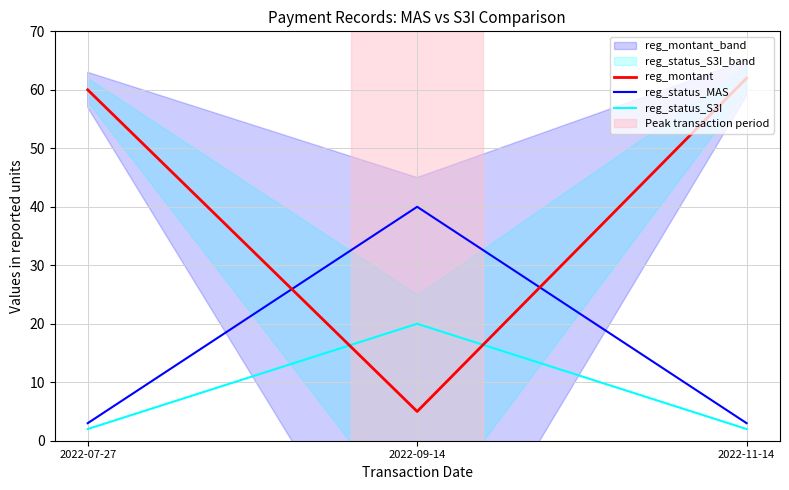

What is the label of the 2nd point from the left?

2022-09-14